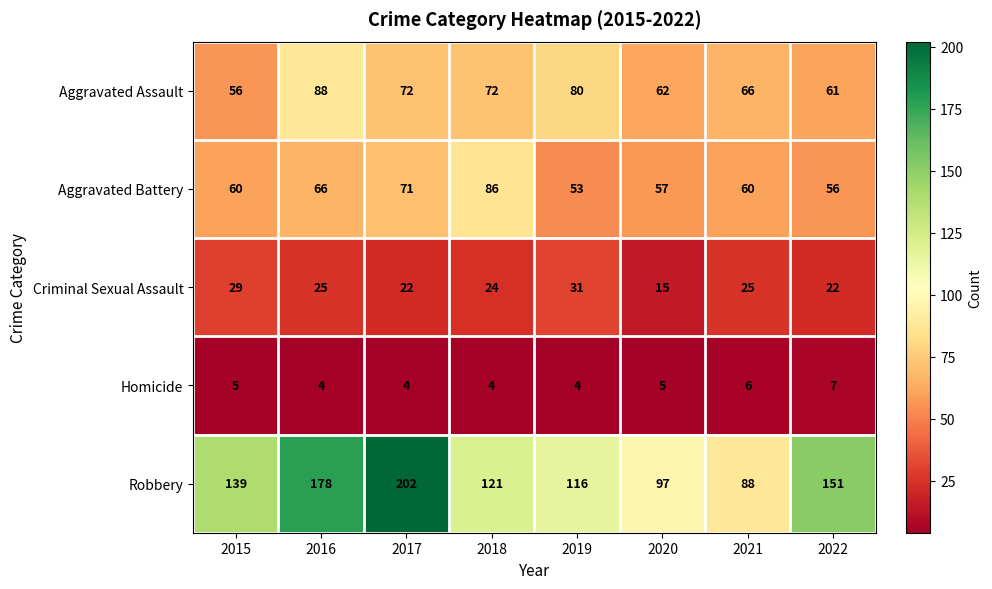

Read the Robbery value at 2015.

139